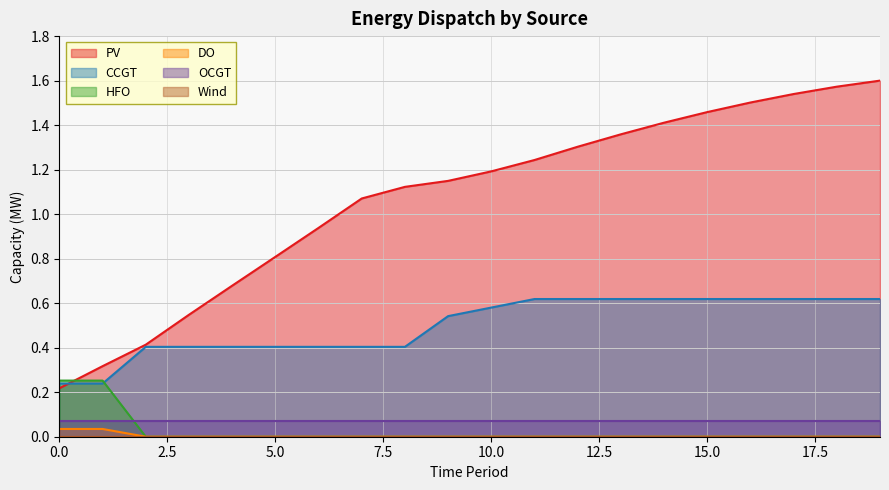

True or false: DO and PV intersect in this chart.

False